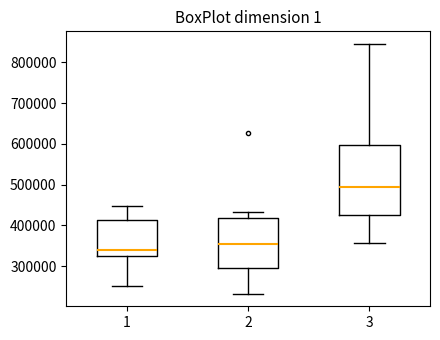

Reading left to right, read every box against the y-axis: the position of its median line, the range the box covers, and the ends of its whiskers. The values are not printed on the chart, so give them approximately, as read against the axis.

1: median 340000, box 320000 to 410000, whiskers 250000 to 450000
2: median 350000, box 300000 to 420000, whiskers 230000 to 430000
3: median 490000, box 430000 to 600000, whiskers 360000 to 850000